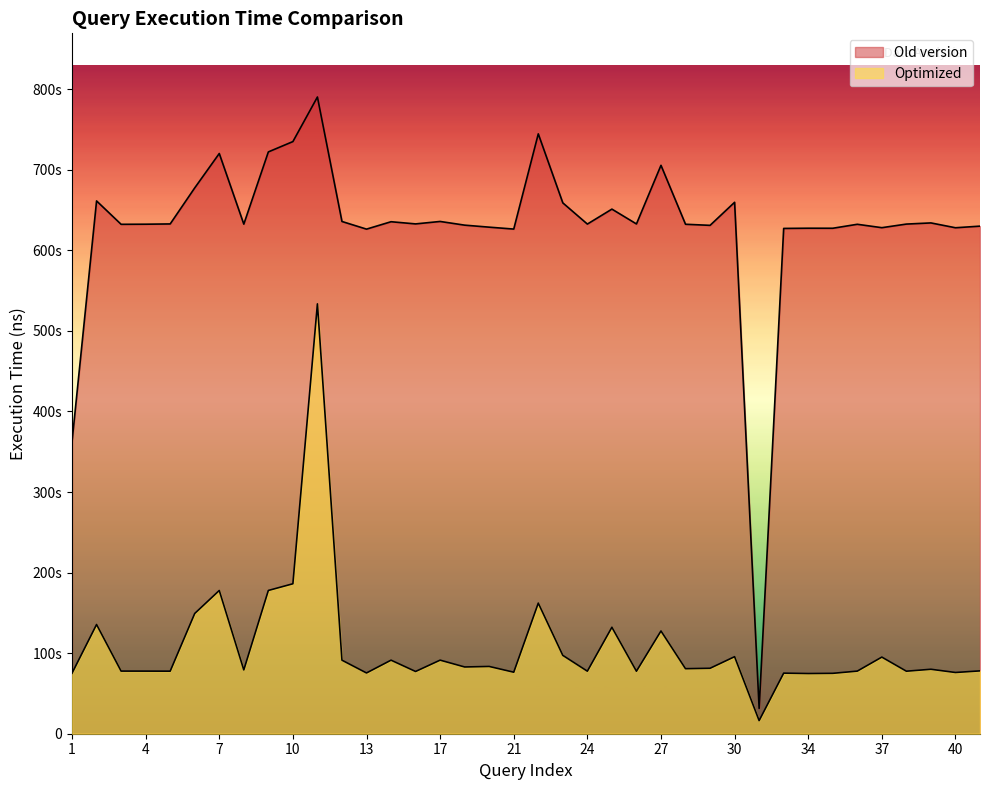

Reading left to right, what are all the values shown in this chart?

Old version: 1=362.6	2=661.3	3=632.3	4=632.4	5=632.7	6=677.5	7=720.2	8=632.5	9=722.1	10=735.0	11=790.3	12=635.8	13=626.3	14=635.5	16=632.8	17=635.8	19=631.2	20=628.7	21=626.4	22=744.5	23=658.9	24=632.6	25=651.1	26=632.7	27=705.5	28=632.3	29=631.0	30=659.6	32=31.4	33=627.2	34=627.4	35=627.4	36=632.3	37=628.1	38=632.6	39=634.0	40=628.0	41=630.0
Optimized: 1=75.1	2=135.5	3=77.7	4=77.7	5=77.6	6=149.2	7=177.8	8=79.2	9=177.8	10=186.1	11=533.5	12=91.3	13=75.4	14=91.3	16=77.3	17=91.3	19=82.8	20=83.5	21=76.3	22=162.1	23=97.2	24=77.6	25=132.1	26=77.6	27=127.5	28=80.7	29=81.2	30=95.6	32=16.3	33=75.2	34=74.7	35=75.0	36=77.7	37=95.1	38=77.6	39=80.0	40=76.0	41=78.0